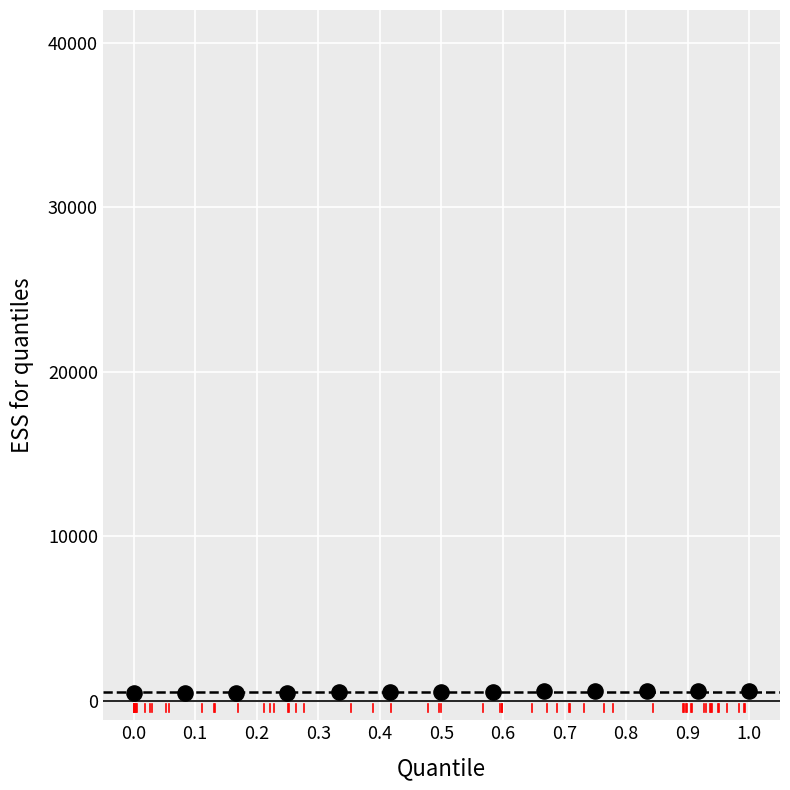

What is the range of Y values (max minus min)?

164